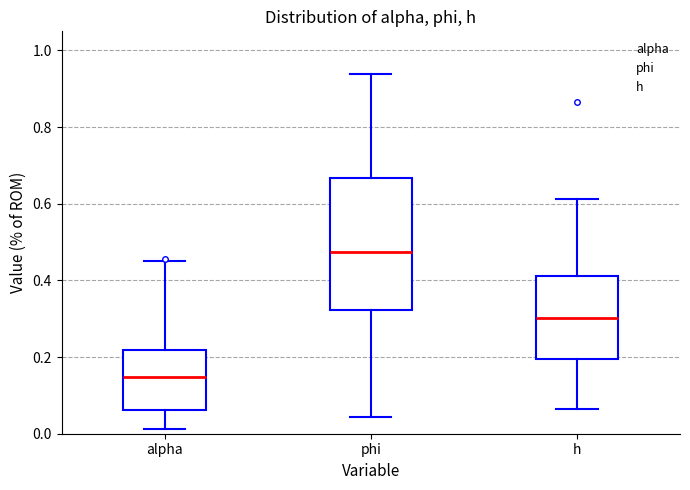

Where does the median line of the box for h sit on the y-axis? The values are not printed on the chart, so give them approximately, as read against the axis.

0.30